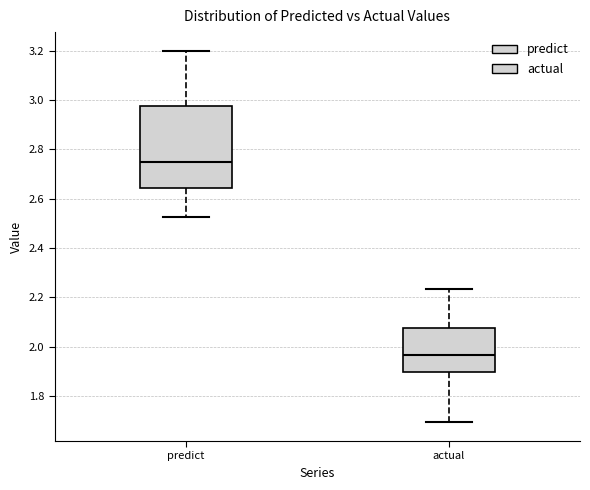

Where is the lower edge of the box for actual on the y-axis? The values are not printed on the chart, so give them approximately, as read against the axis.

1.90